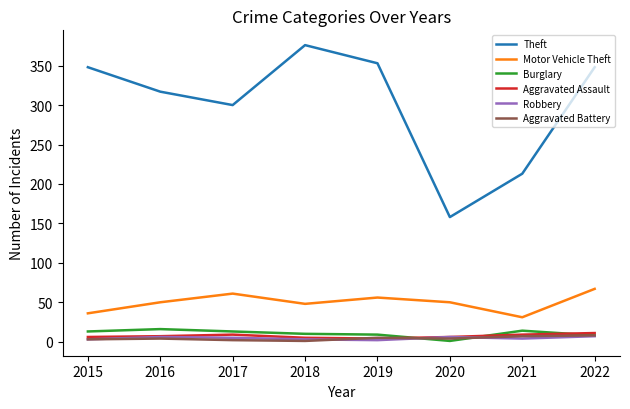

What is the sum of the Motor Vehicle Theft values at 2017 and 2016?

111